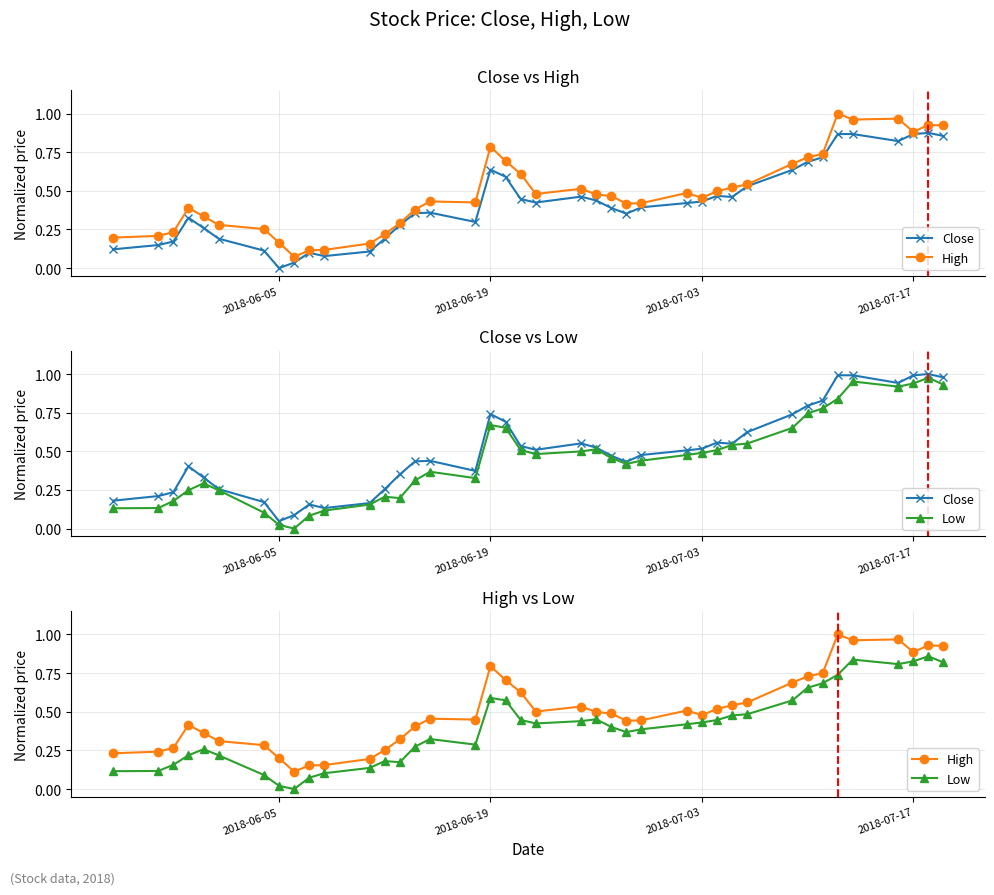

What are all the series names shown in the legend?

Close, High, Low